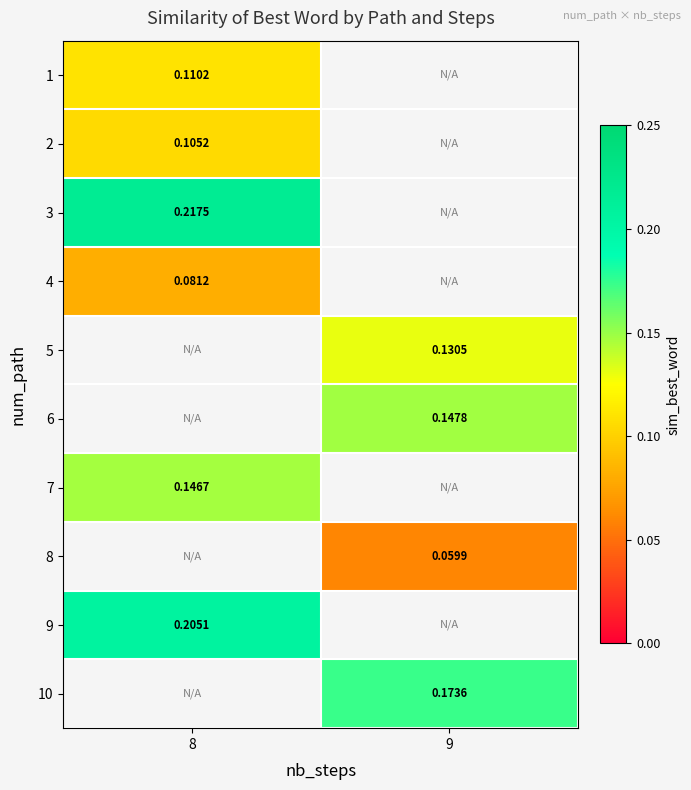

What is the minimum value shown in the chart?

0.1